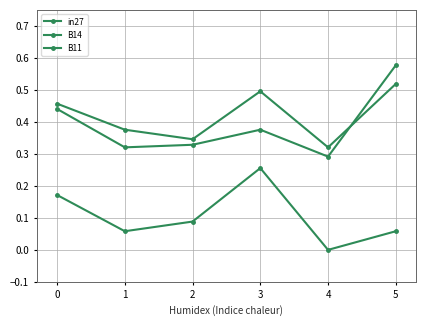

What is the difference between the highest and lowest values at 0?

0.3